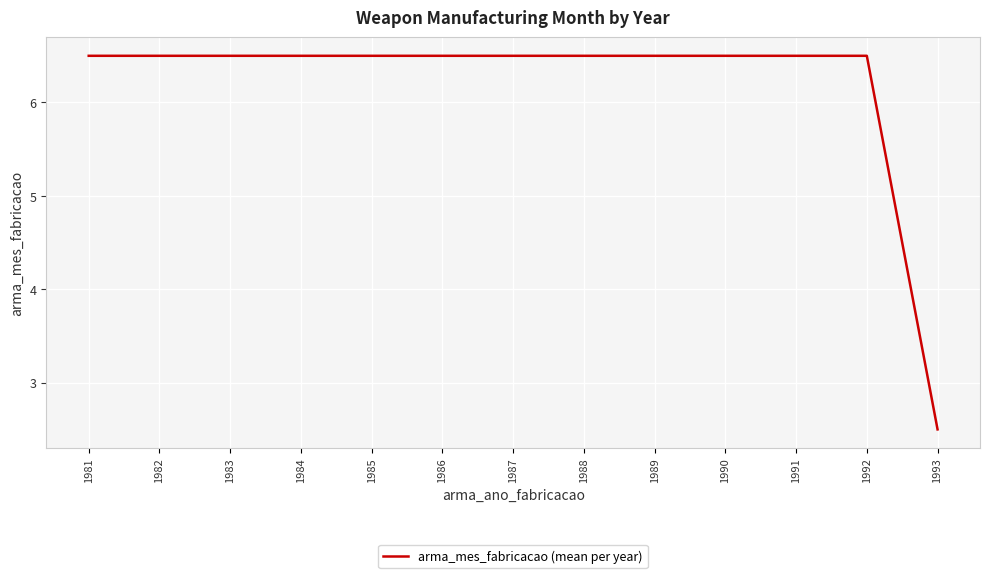

What is the approximate value at 1991?

6.5